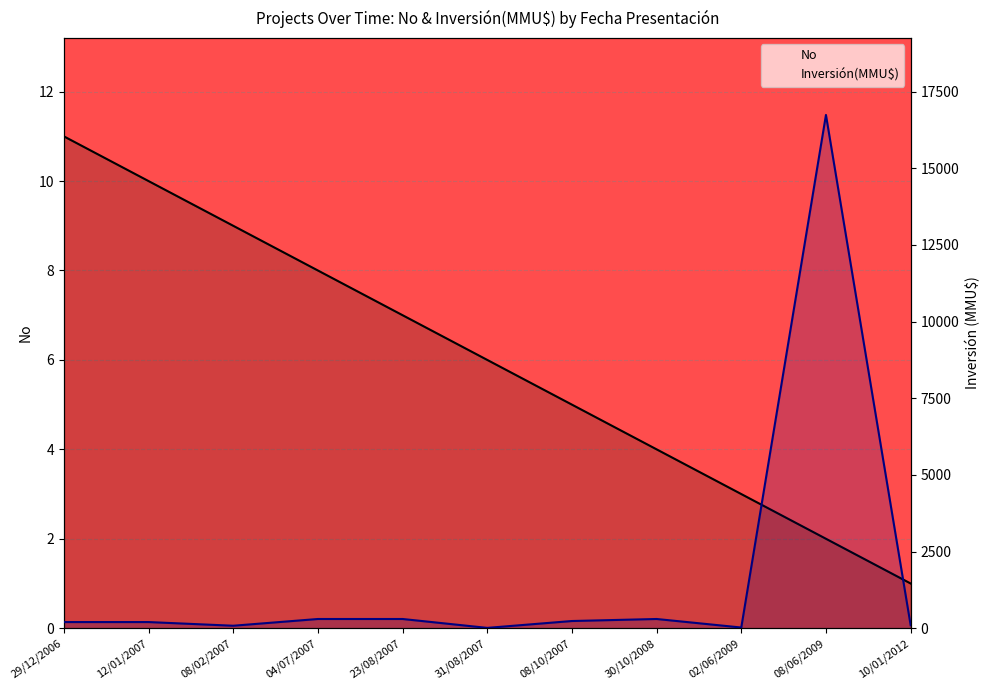

Which category has the highest value in the No series?

29/12/2006